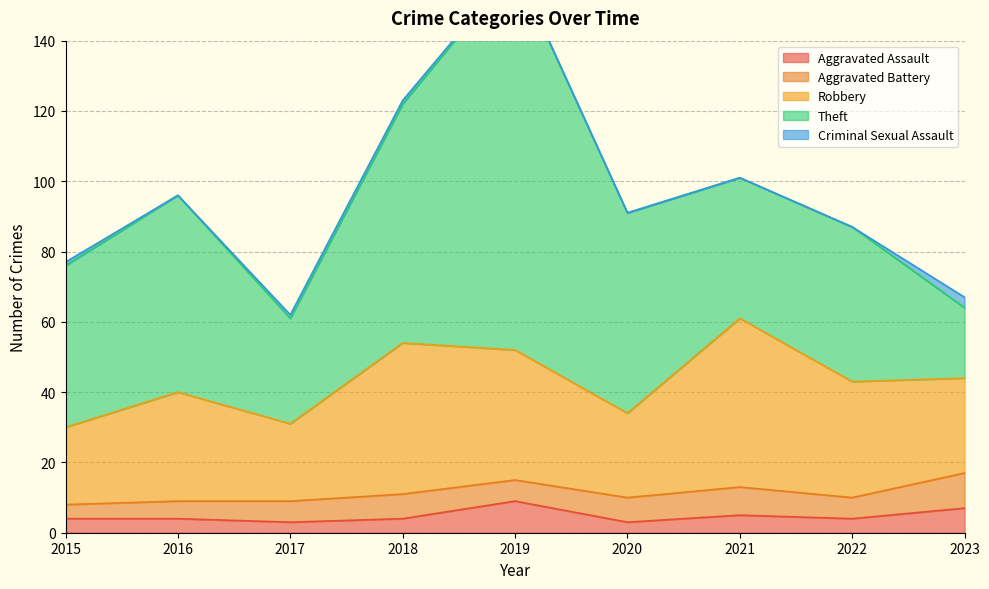

At which category is the sum across all series the highest?

2019